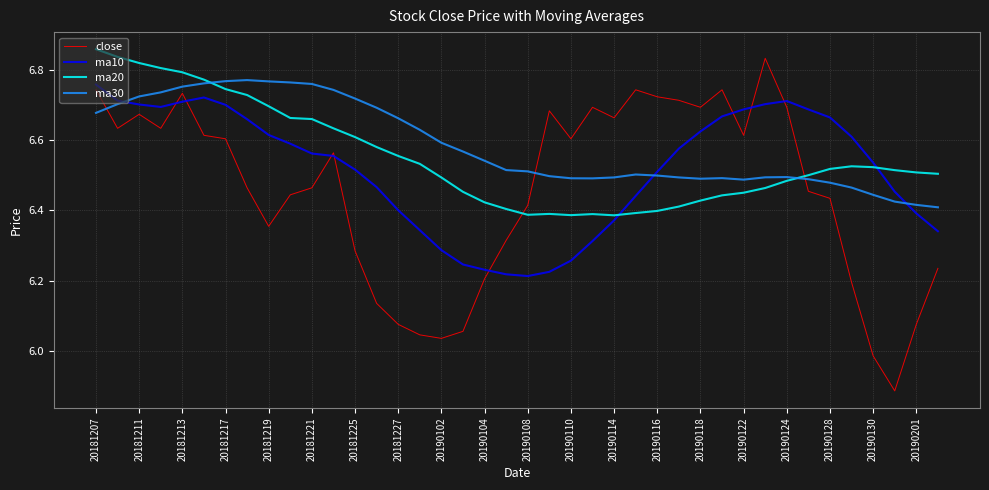

Rank the series by their average value, from highest to lowest.

ma30, ma20, ma10, close